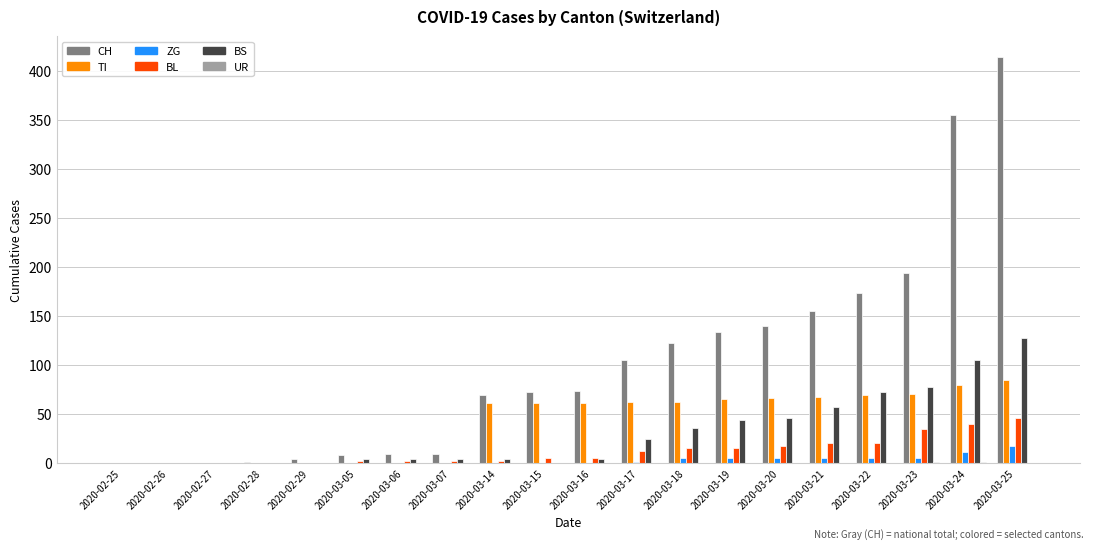

What is the maximum value shown in the chart?

414